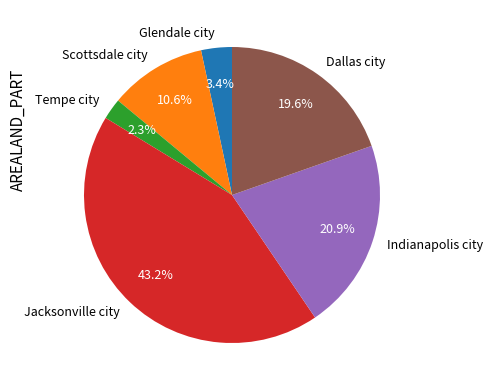

Is there a majority slice in this chart?

No